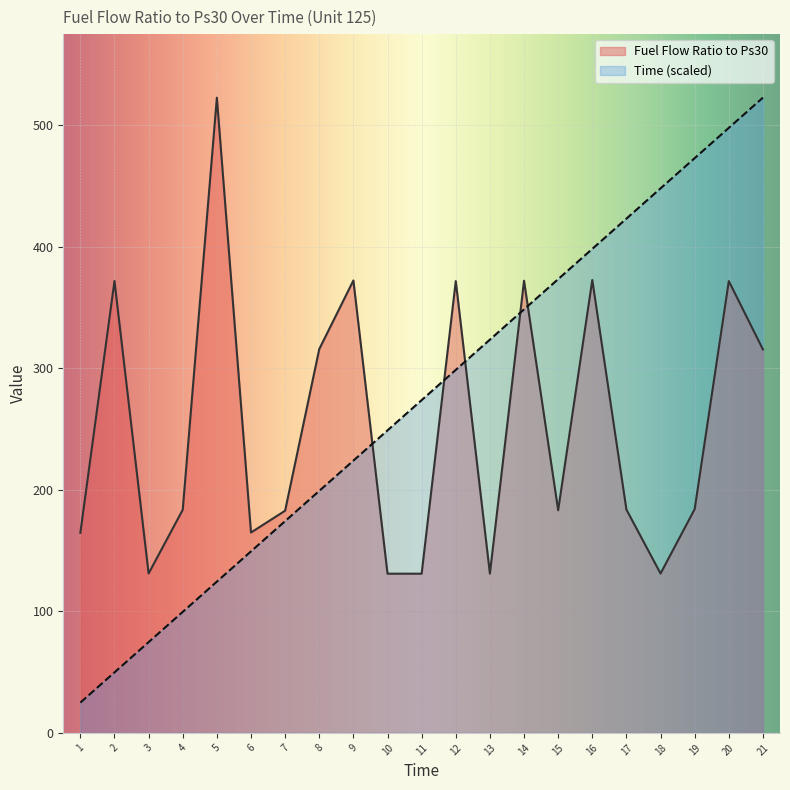

Count the number of categories in the chart.

21